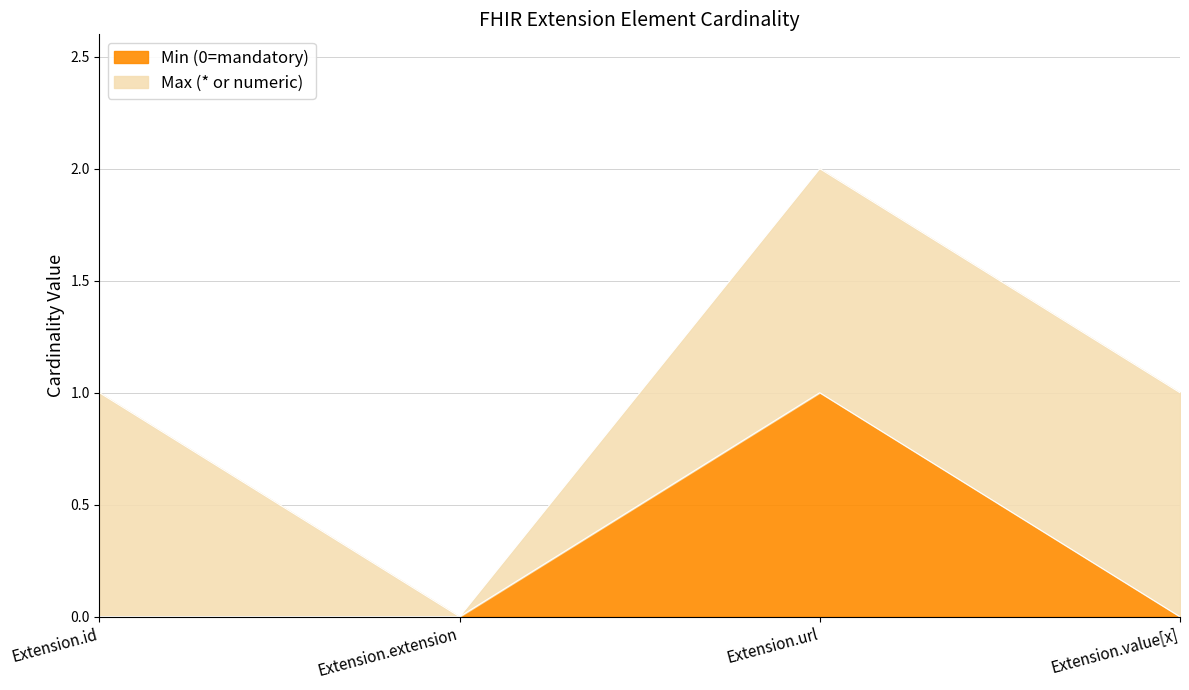

Which label corresponds to the largest value in the chart?

Extension.url